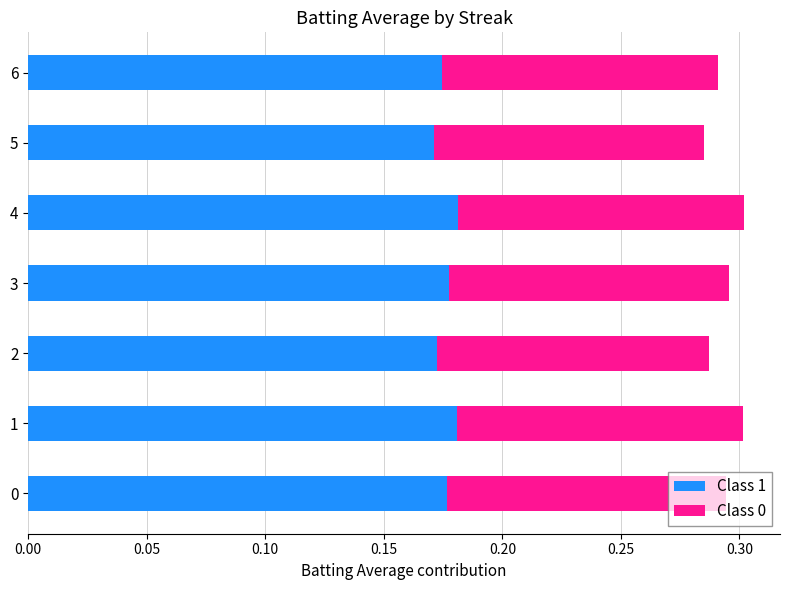

What is the sum of the Class 1 values at 6 and 4?

0.4